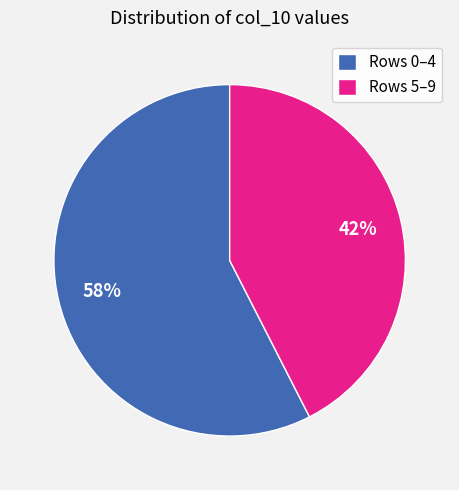

Is there a majority slice in this chart?

Yes